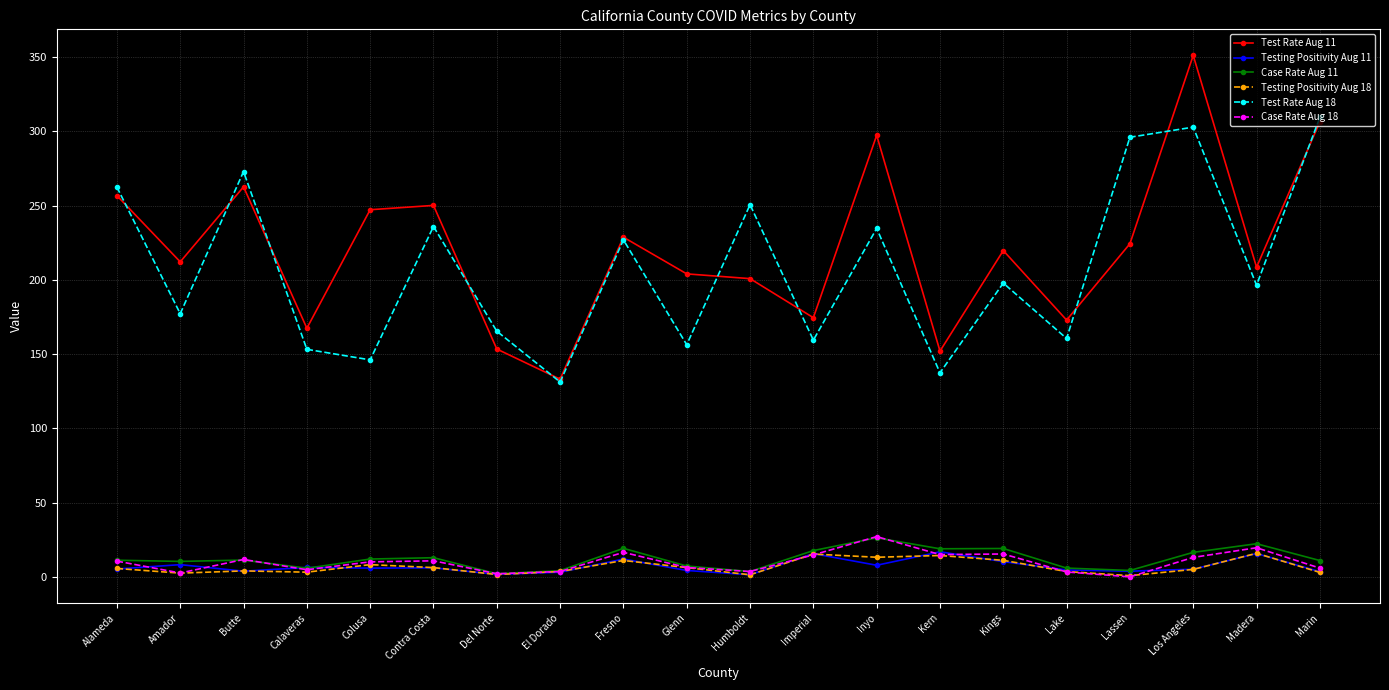

Which series has the largest range (max minus min)?

Test Rate Aug 11